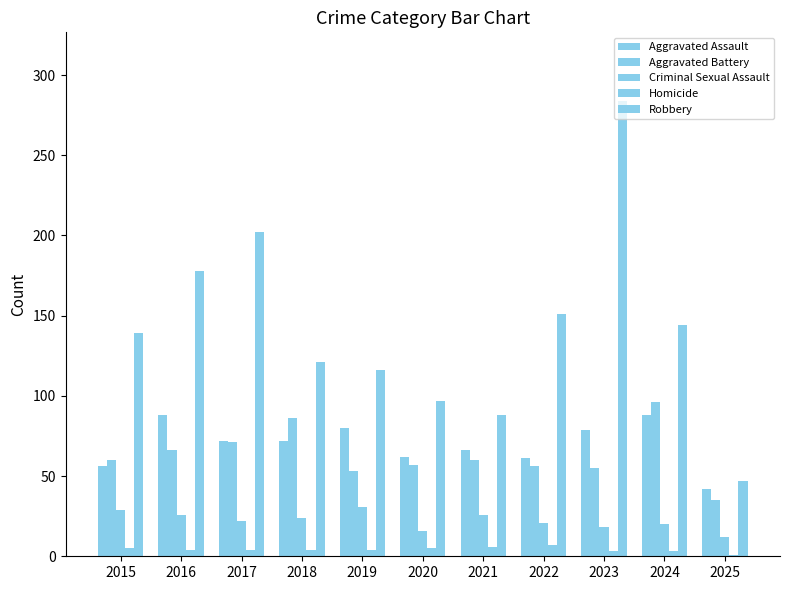

True or false: Criminal Sexual Assault has a value of 28 at 2020.

False